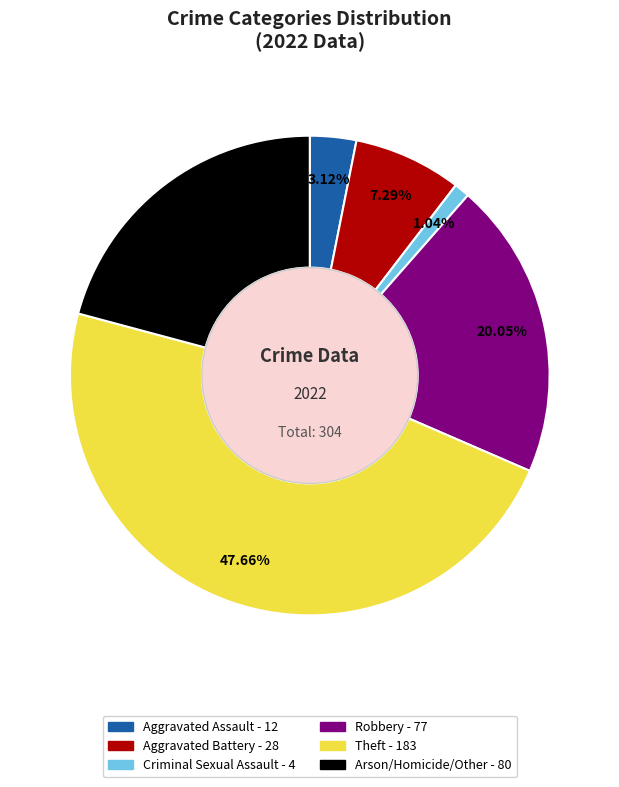

True or false: Arson/Homicide/Other accounts for 29% of the total.

False